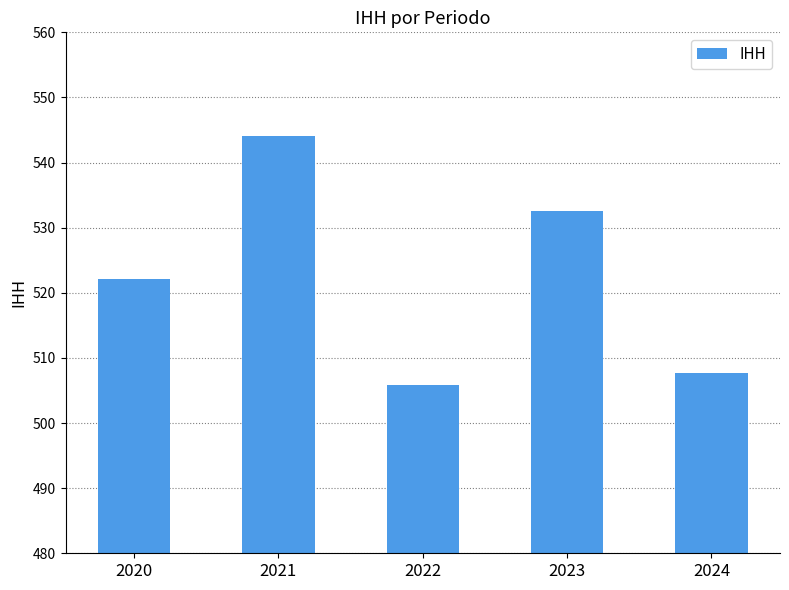

How many data points does each series have?

5